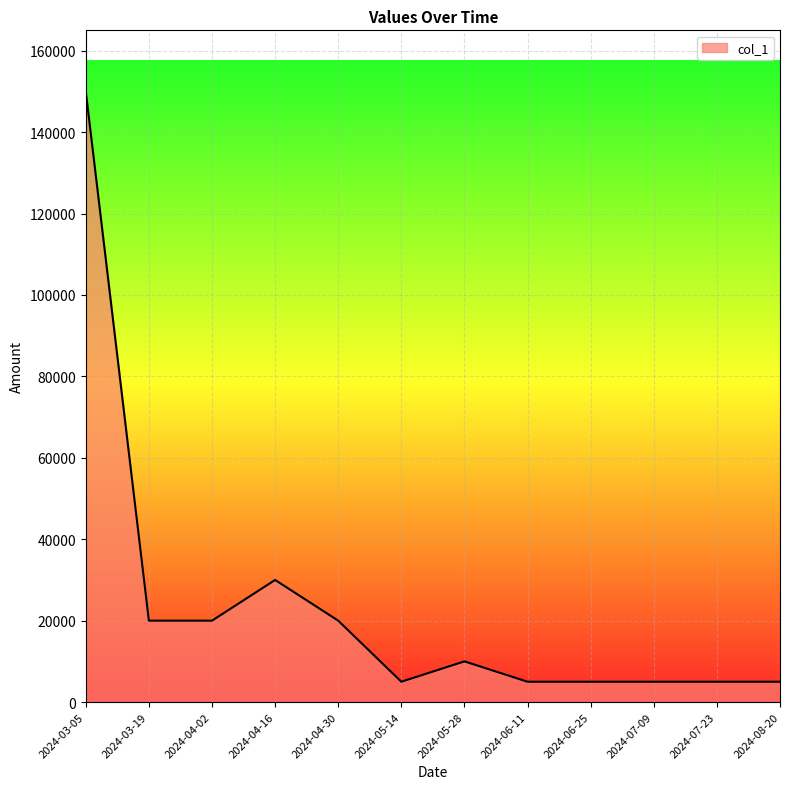

What is the difference between the maximum and minimum values?

145000